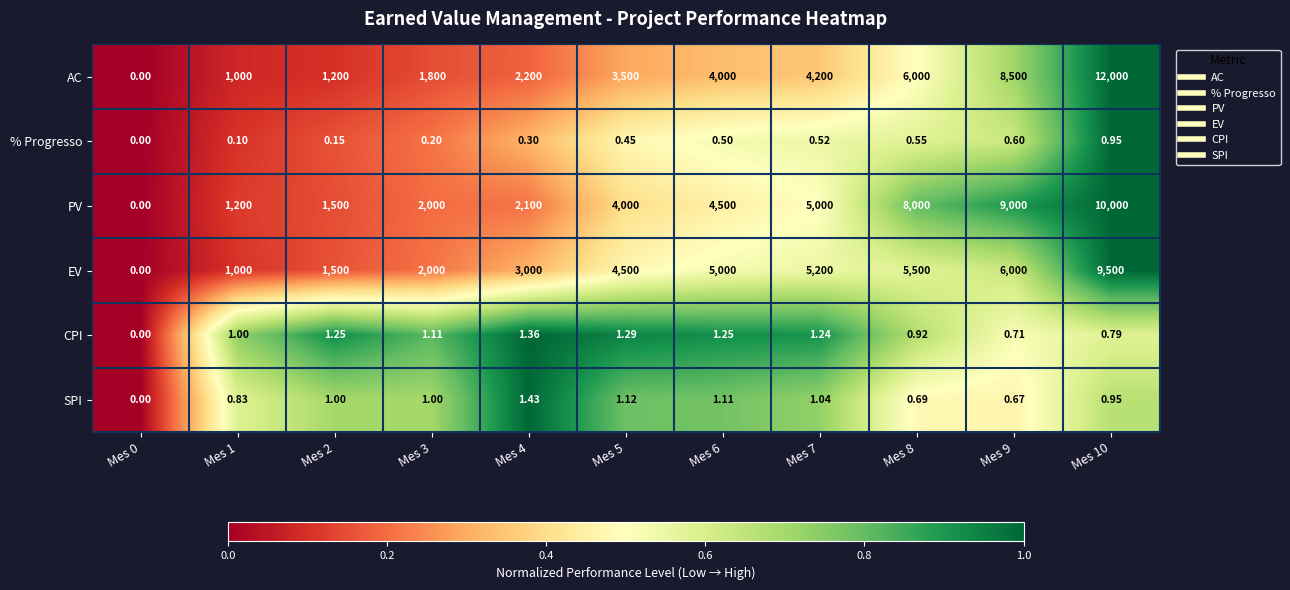

Between Mes 5 and Mes 8, which series saw the biggest shift?

PV